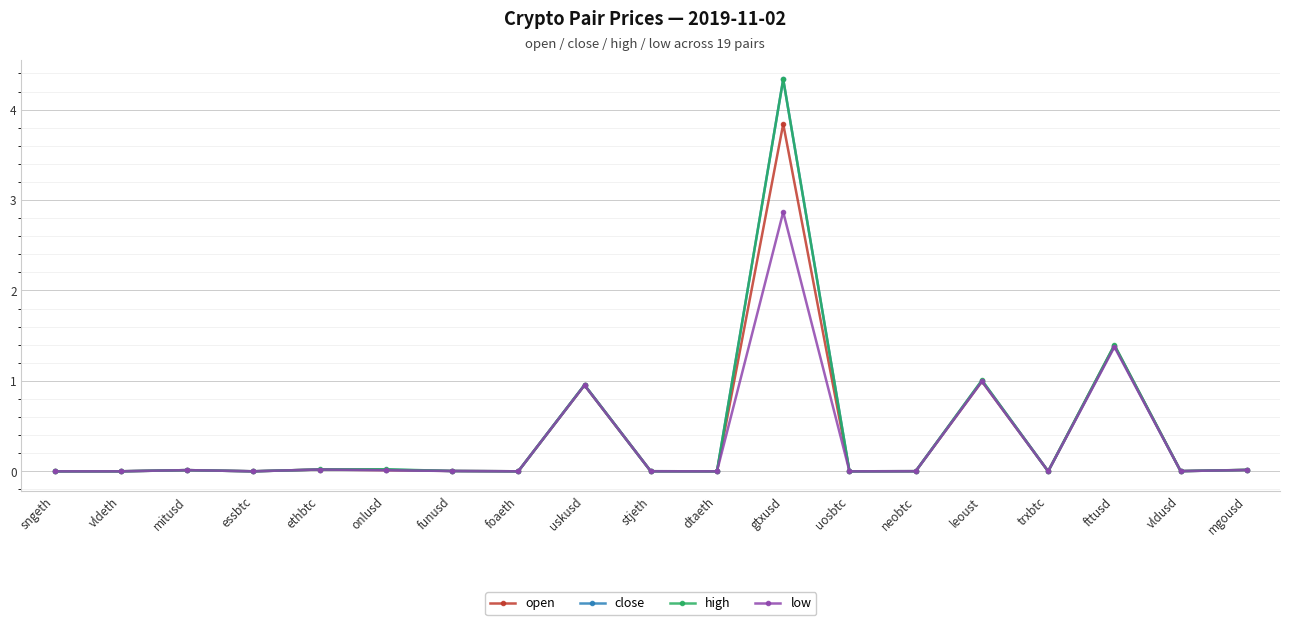

The close series shows 0.0 at funusd. True or false?

True